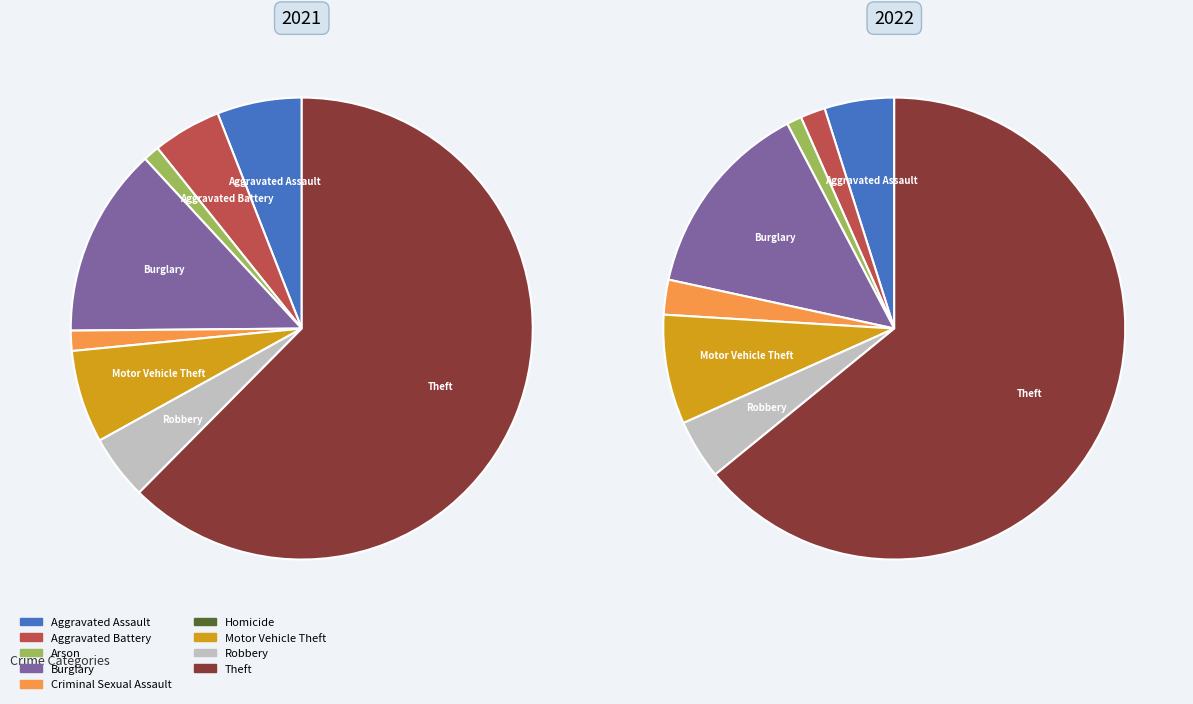

To the nearest percent, what is the combined percentage of Burglary and Robbery?

18%